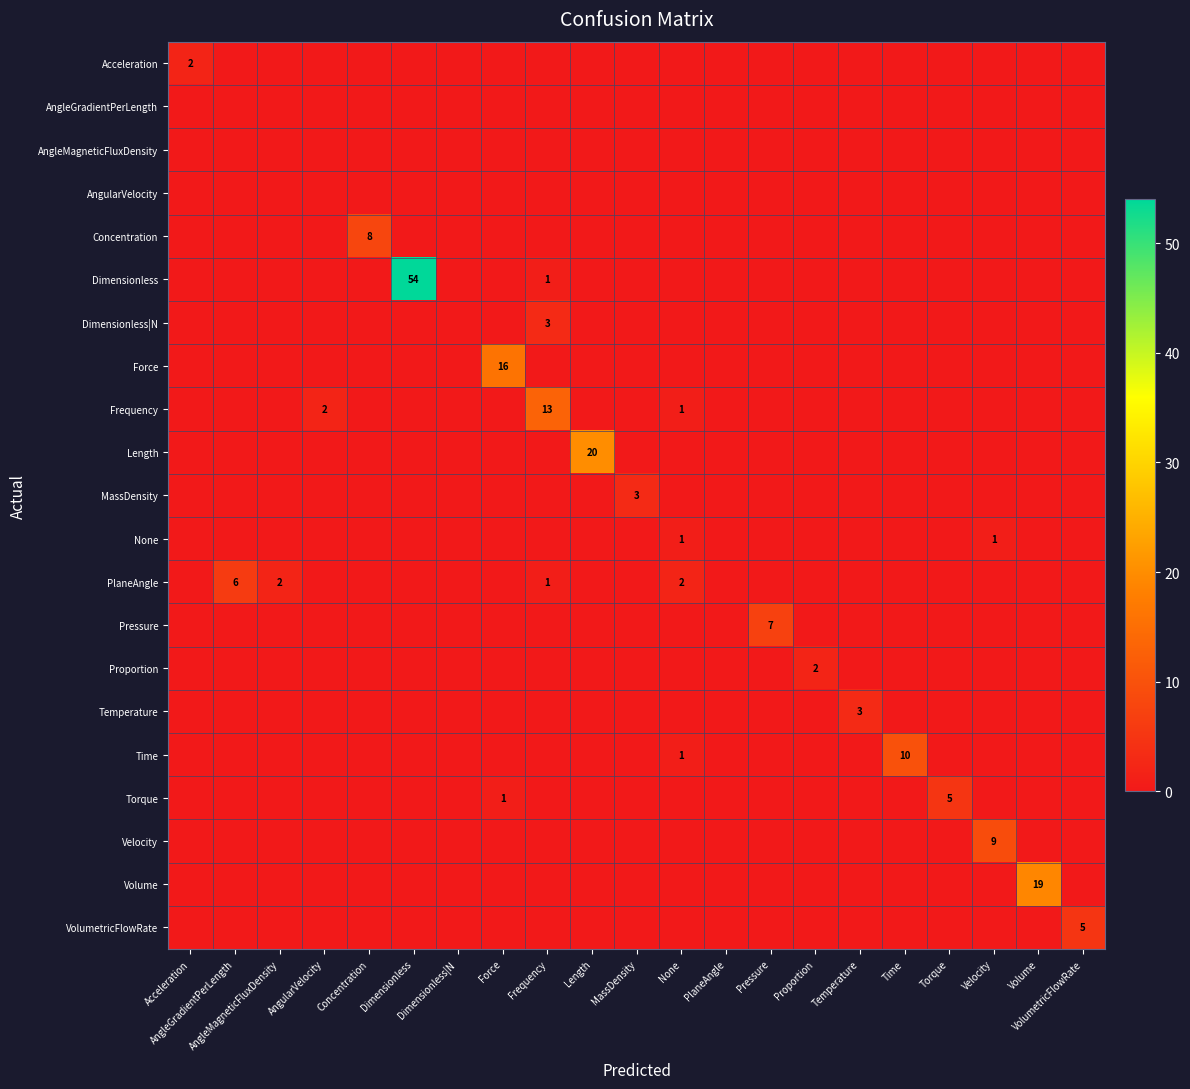

Which category has the highest value across all series?

Dimensionless